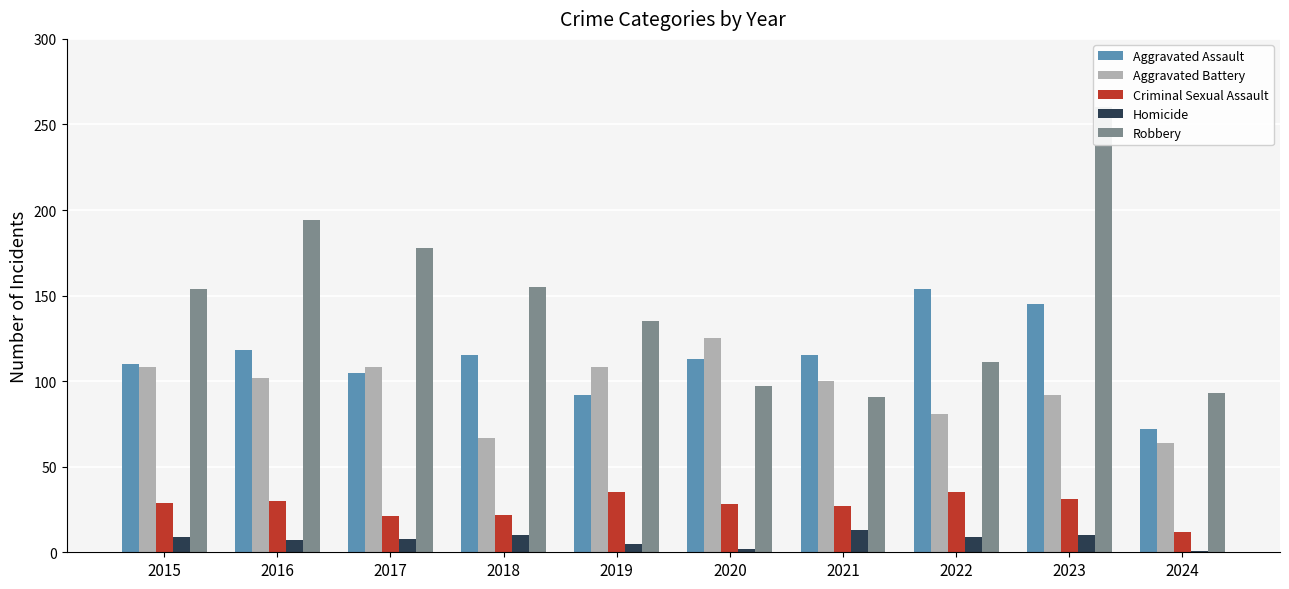

What is the sum of all Criminal Sexual Assault values?

270